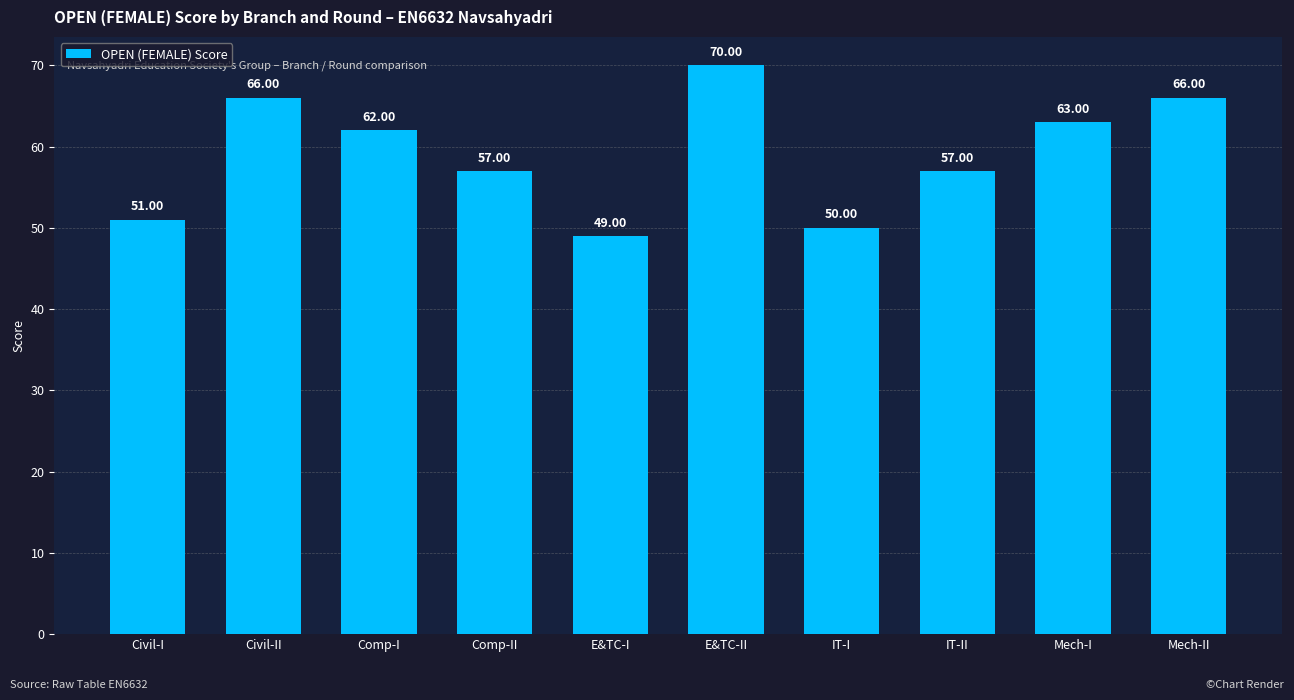

What is the difference between the maximum and second lowest values?

20